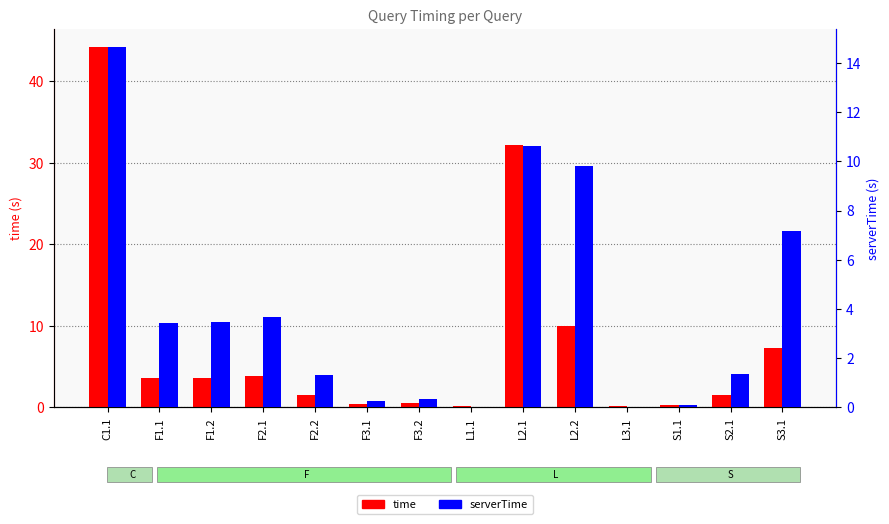

True or false: time has a value of 1.5 at S2.1.

True